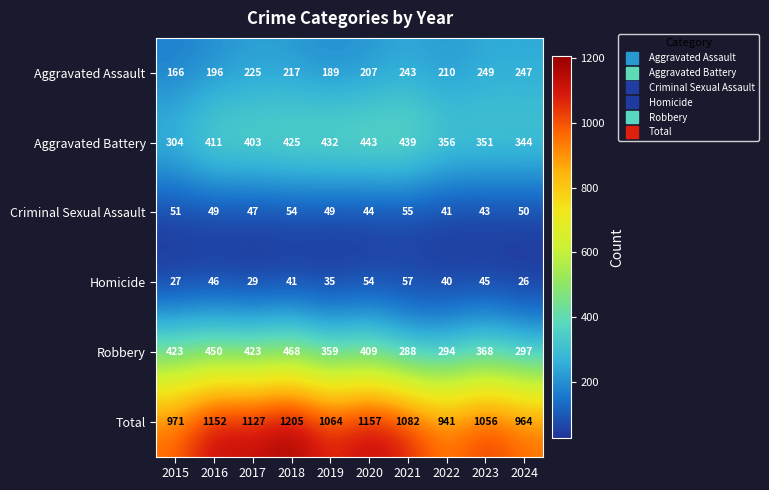

At 2020, list the series in order from largest to smallest.

Total, Aggravated Battery, Robbery, Aggravated Assault, Homicide, Criminal Sexual Assault